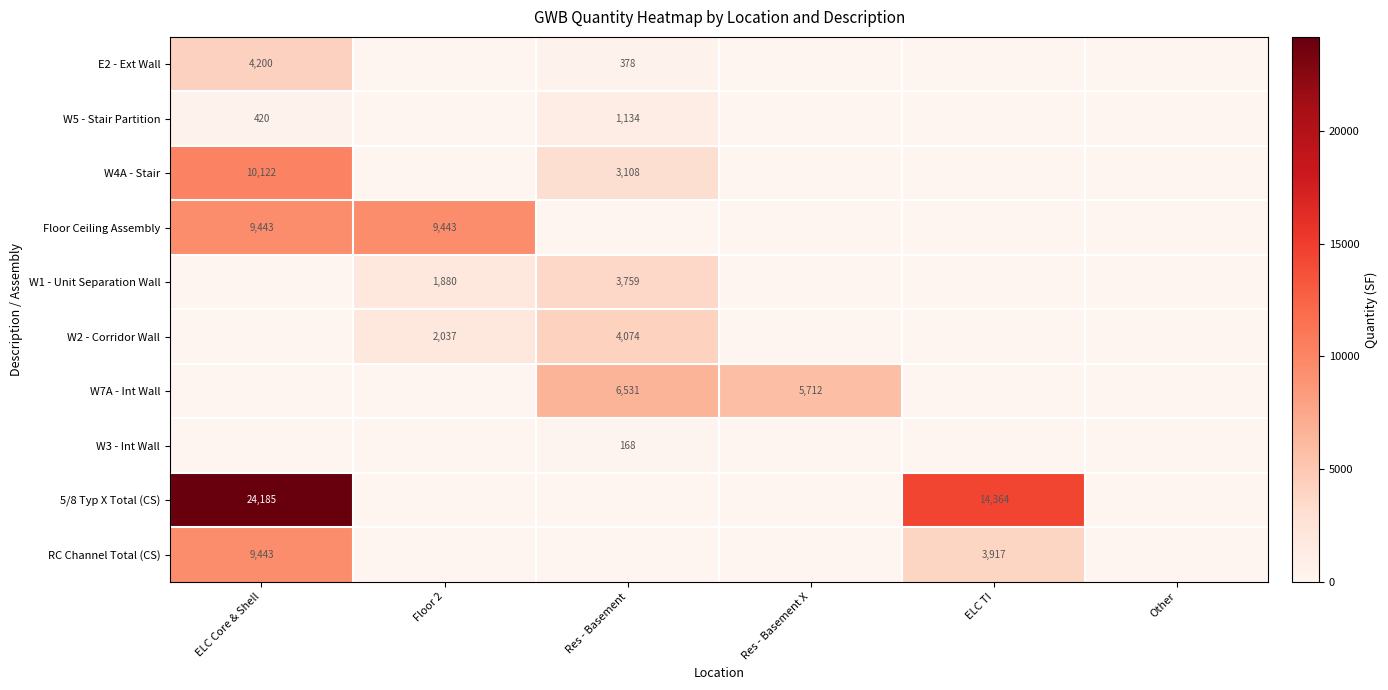

True or false: Floor Ceiling Assembly has a value of 9443 at Floor 2.

True